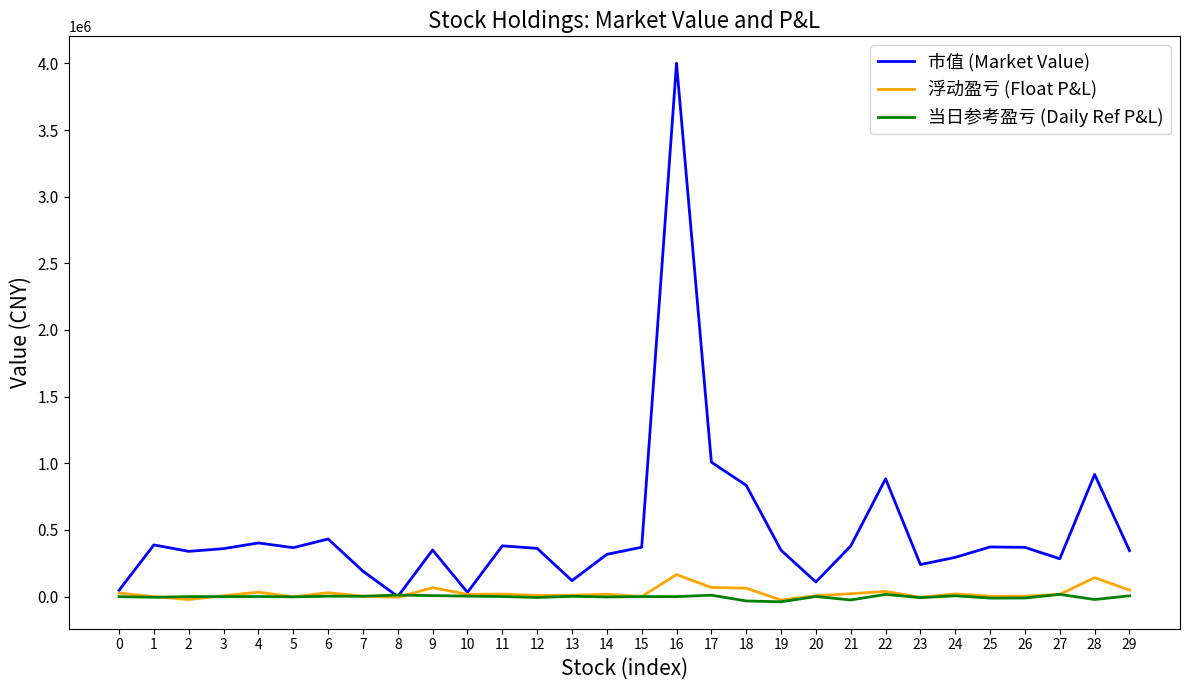

How many values in the 浮动盈亏 (Float P&L) series exceed 17456?

15